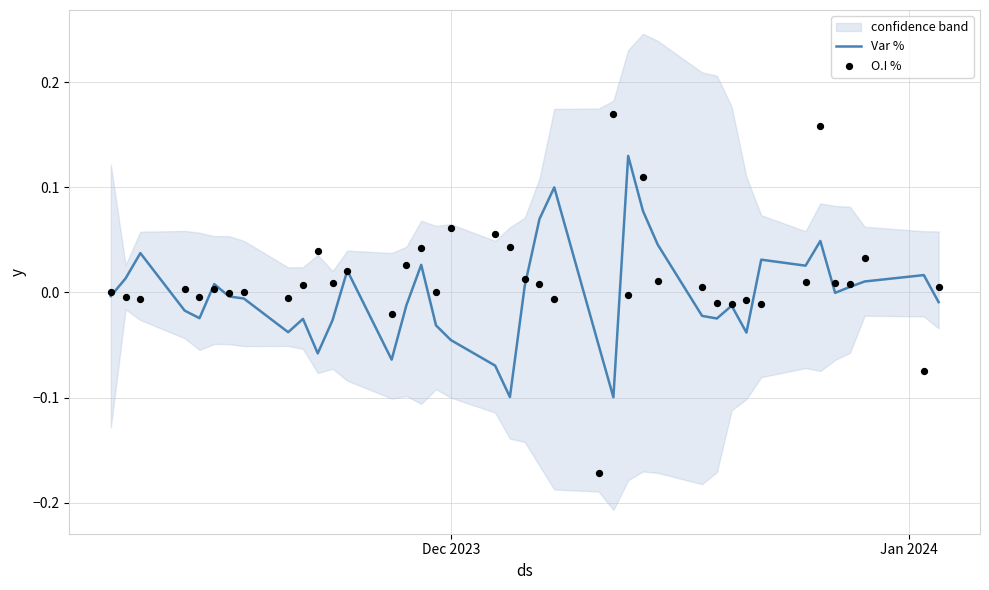

What are all the series names shown in the legend?

Var %, O.I %